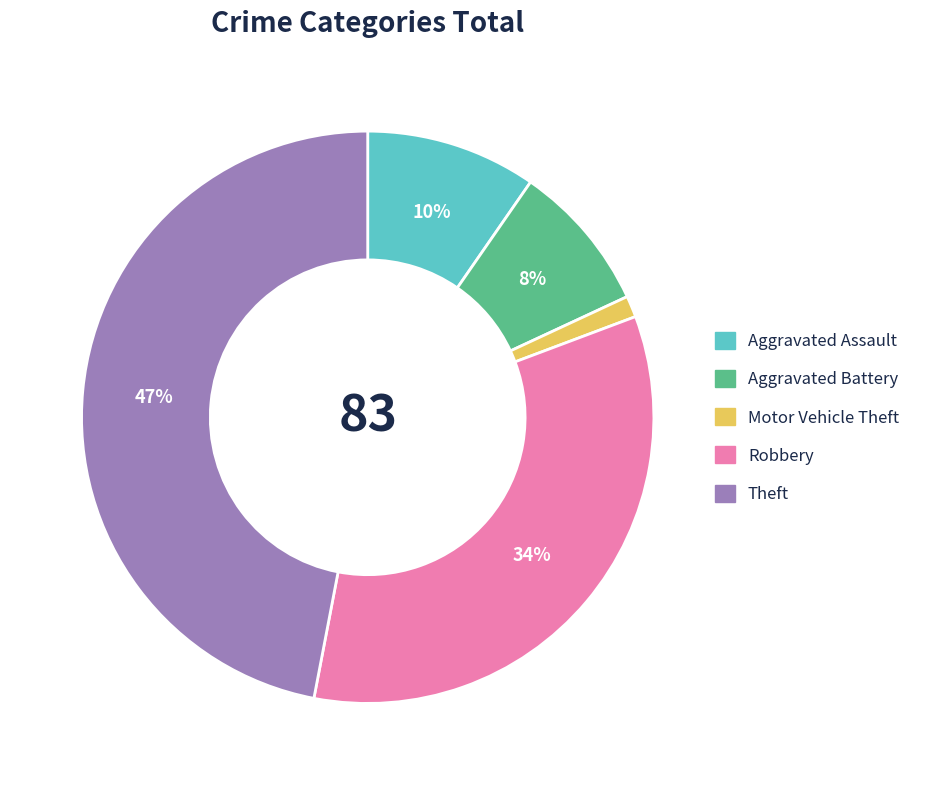

To the nearest percent, what is the average slice percentage?

20%